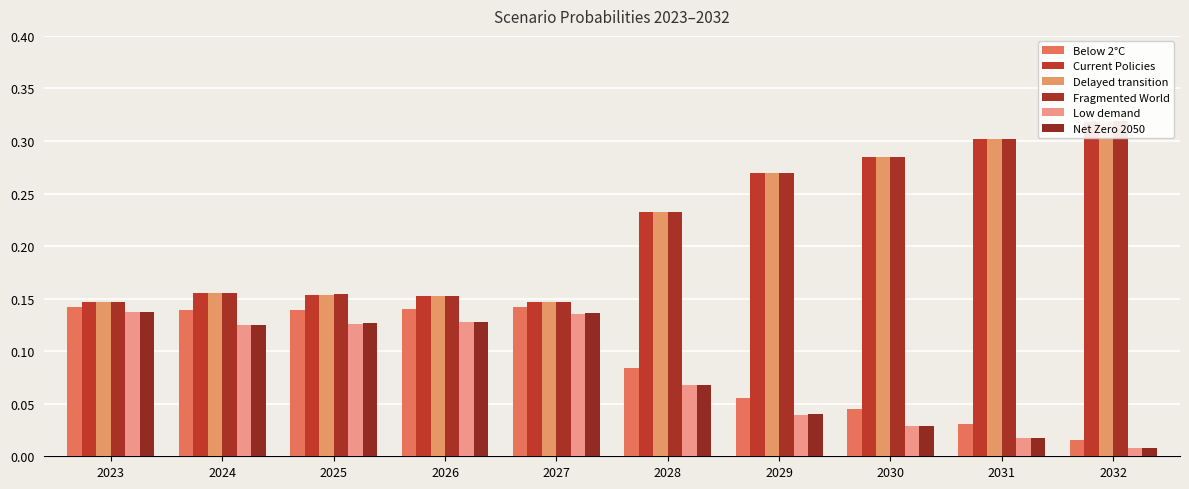

What is the difference between the second highest and minimum values in the Delayed transition series?

0.2